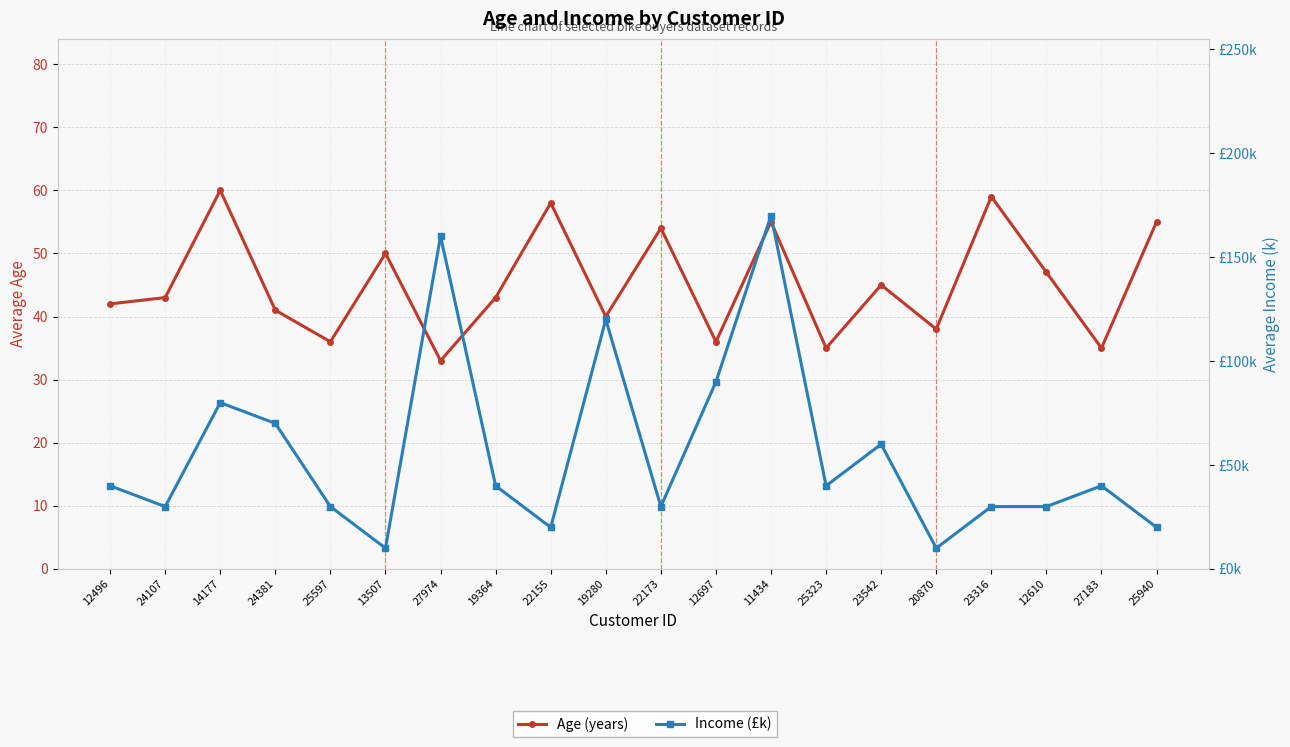

What is the difference between the maximum and minimum values in the Age (years) series?

27